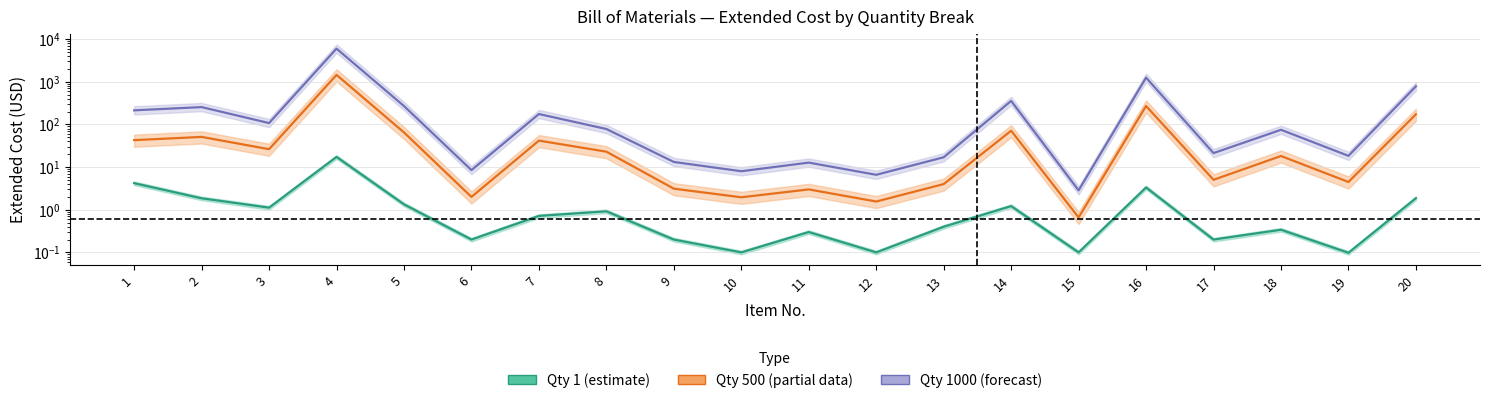

Is the value of Qty 1 (estimate) at 11 greater than the value of Qty 500 (partial) at 3?

No